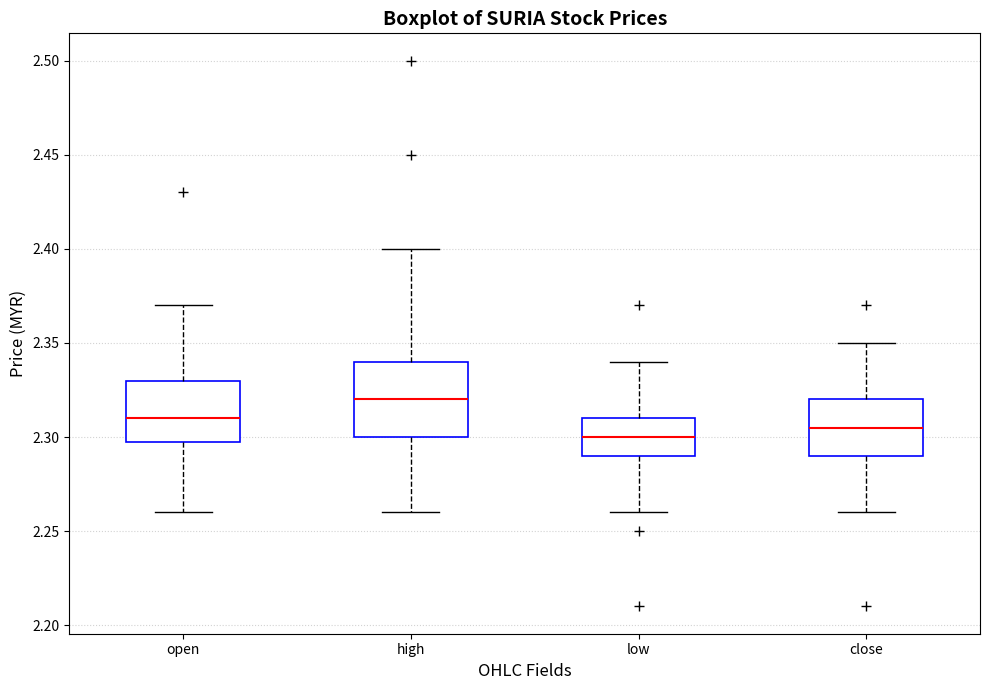

Which box is the tallest, from its lower edge to its upper edge?

high